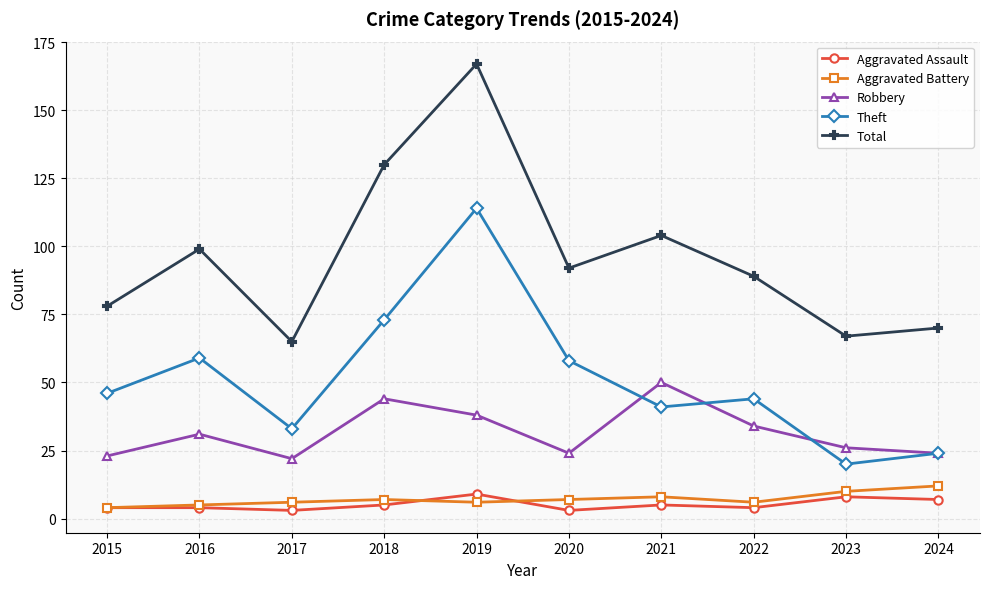

At 2021, list the series in order from smallest to largest.

Aggravated Assault, Aggravated Battery, Theft, Robbery, Total